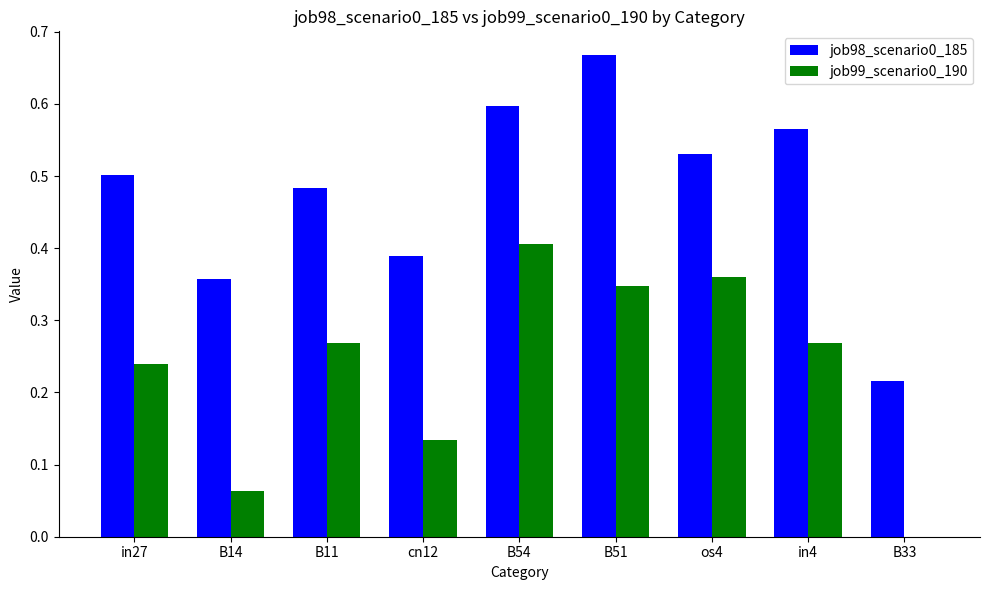

Which label corresponds to the largest value in the chart?

B51